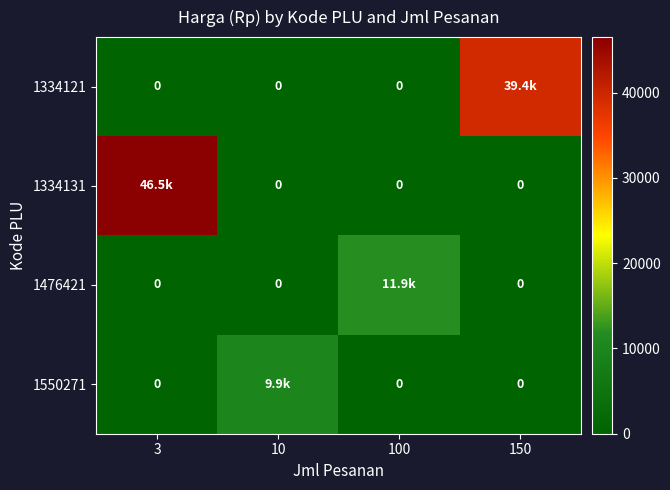

At which label does 1334131 reach its peak?

3